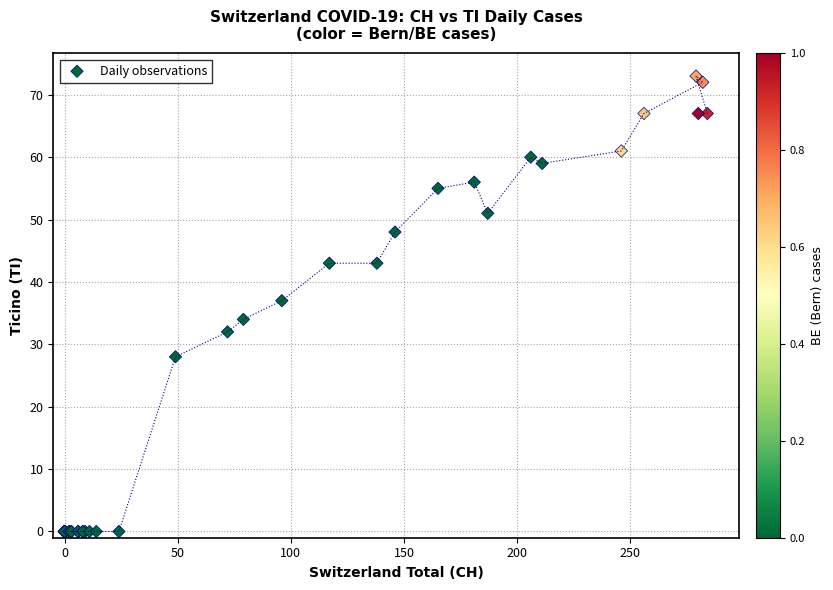

What Y value in the scatter plot is closest to 36?

37